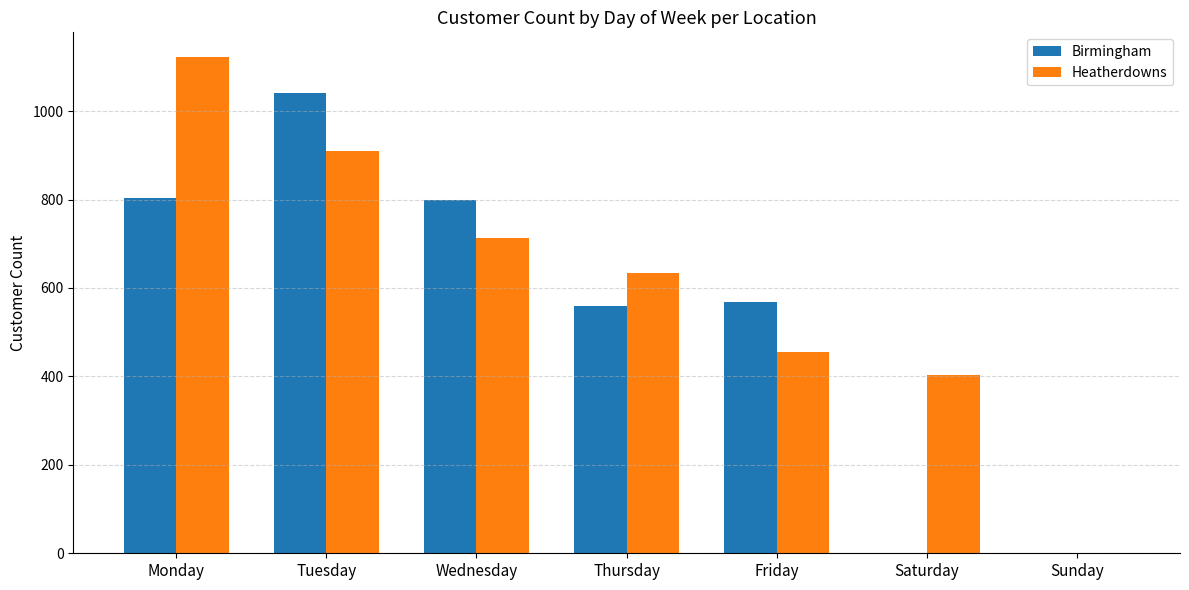

What is the difference between the Heatherdowns values at Monday and Friday?

666